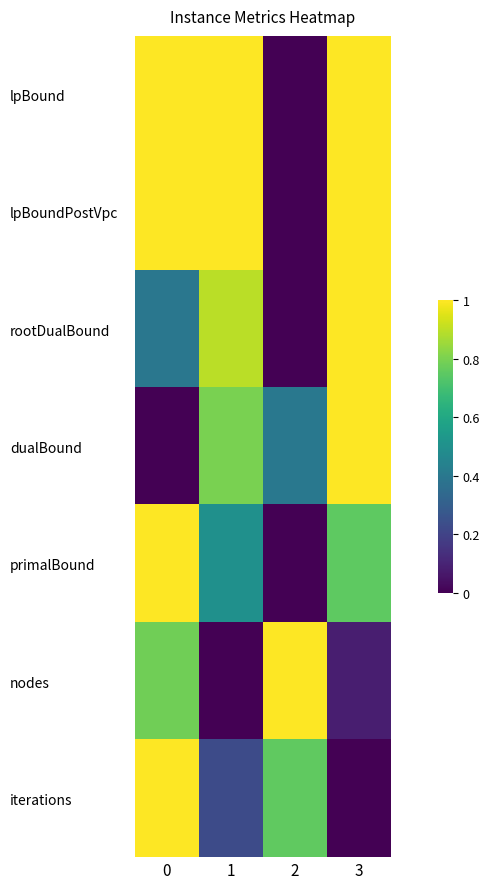

Which category has the lowest value across all series?

2